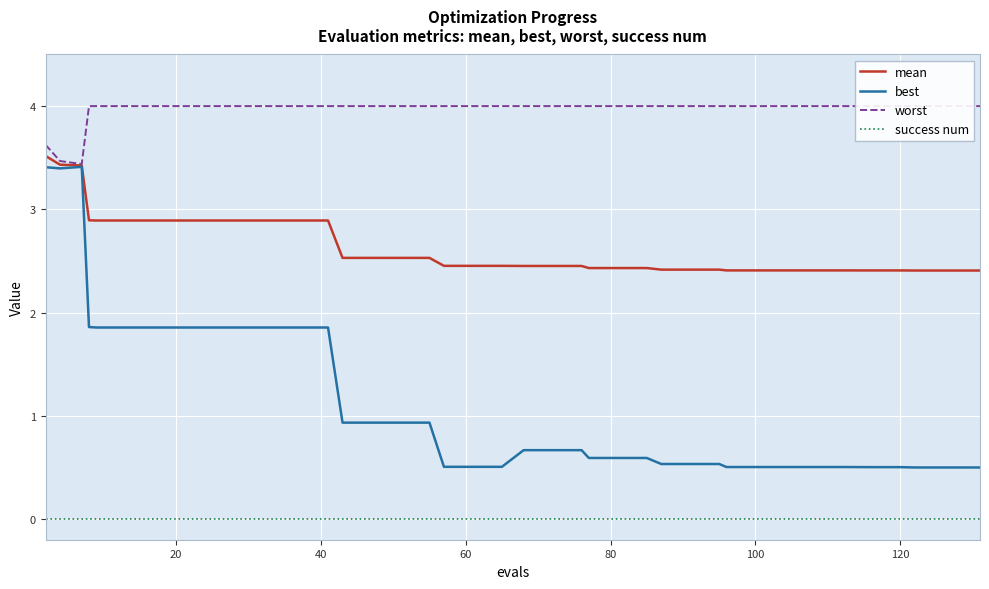

How many series are shown in this chart?

4